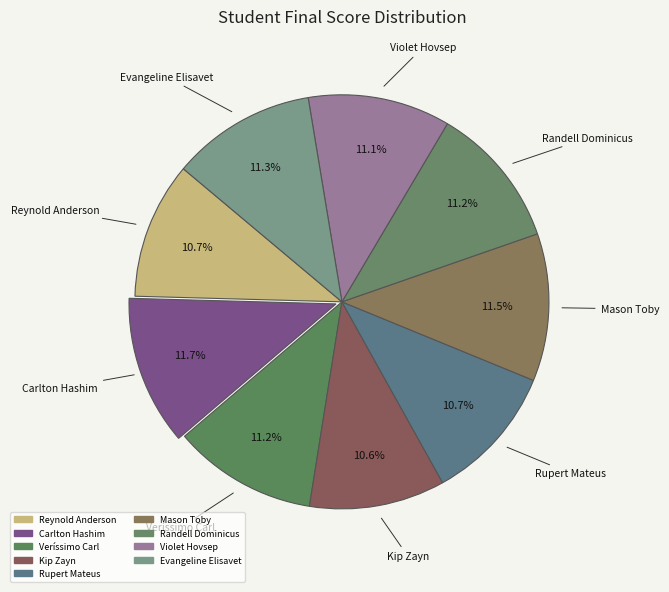

What is the change in value from Carlton Hashim to Randell Dominicus?

-4.3